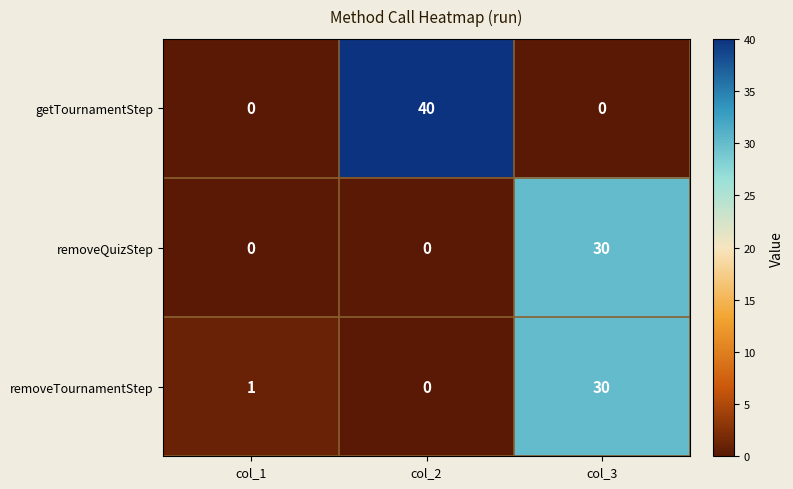

Which label corresponds to the largest value in the chart?

col_2